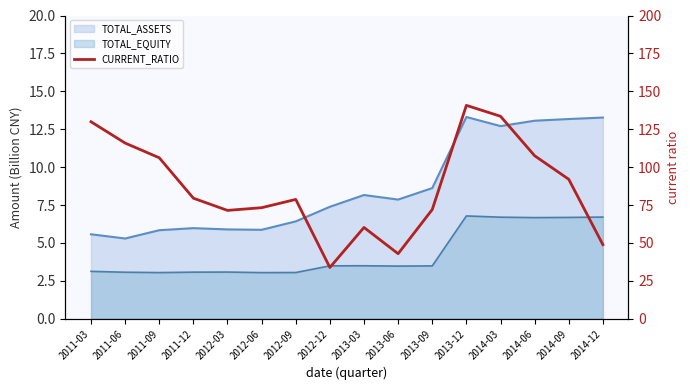

What is the difference between the values at 2012-03 and 2011-12?

8.1